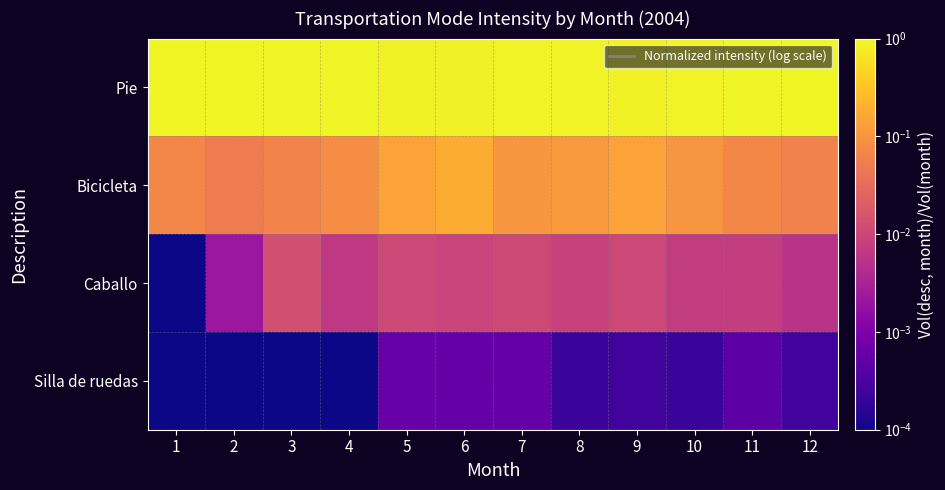

Reading left to right, transcribe all the data shown in this chart.

Pie: 1=0.9	2=0.9	3=0.9	4=0.9	5=0.8	6=0.8	7=0.9	8=0.9	9=0.8	10=0.9	11=0.9	12=0.9
Bicicleta: 1=0.1	2=0.1	3=0.1	4=0.1	5=0.1	6=0.2	7=0.1	8=0.1	9=0.1	10=0.1	11=0.1	12=0.1
Caballo: 1=0.0	2=0.0	3=0.0	4=0.0	5=0.0	6=0.0	7=0.0	8=0.0	9=0.0	10=0.0	11=0.0	12=0.0
Silla de ruedas: 1=0.0	2=0.0	3=0.0	4=0.0	5=0.0	6=0.0	7=0.0	8=0.0	9=0.0	10=0.0	11=0.0	12=0.0